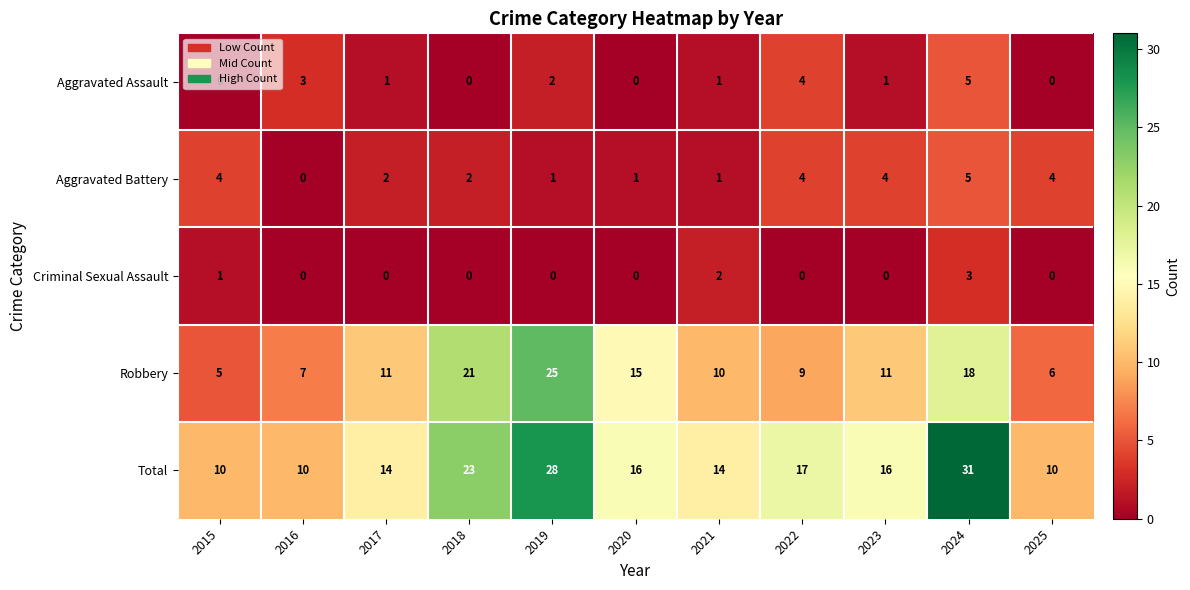

Which label corresponds to the largest value in the chart?

2024